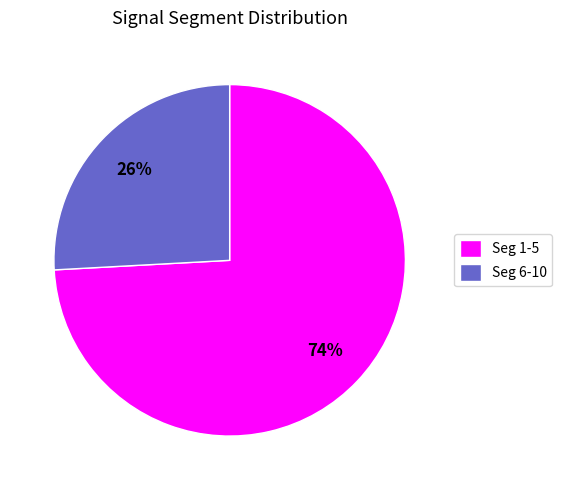

True or false: Seg 1-5 accounts for 74% of the total.

True